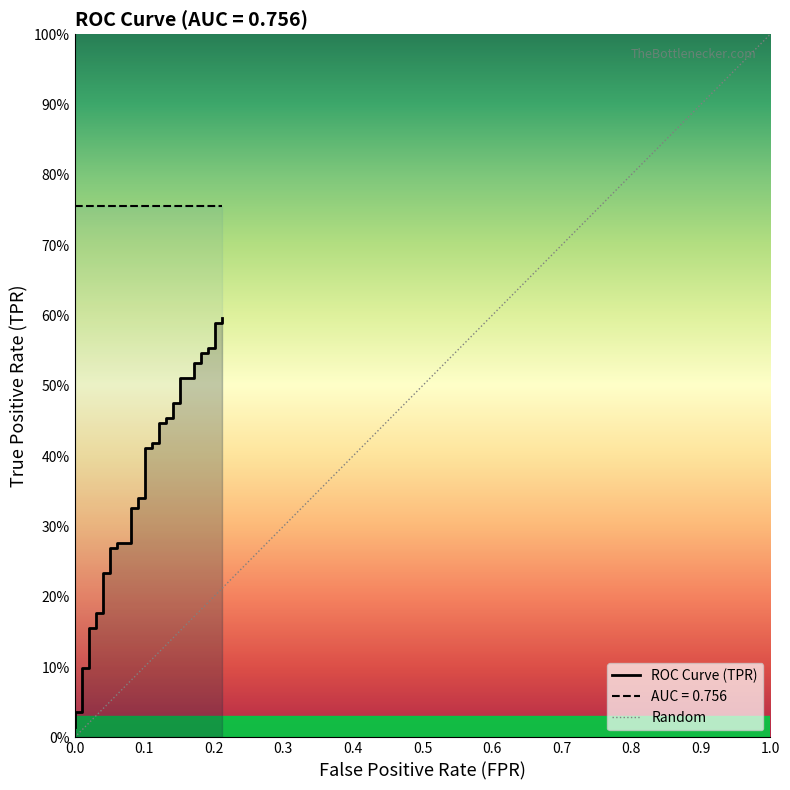

True or false: the data shows 0.2 at 31.

False